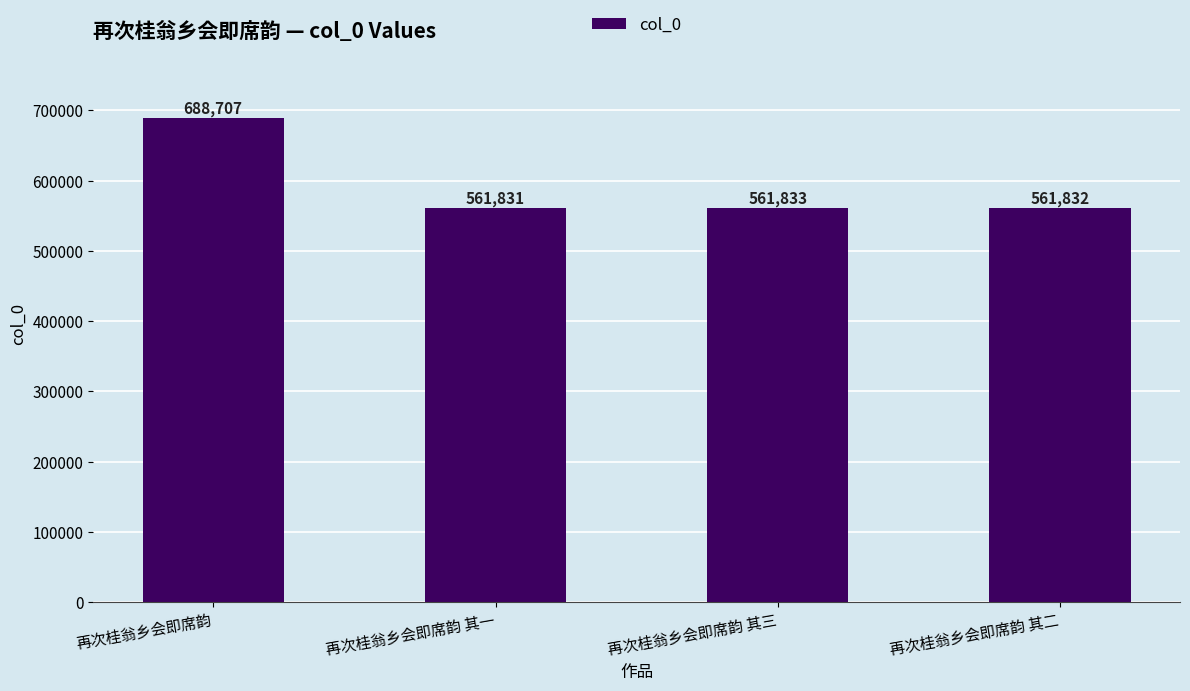

What position from the left is 再次桂翁乡会即席韵?

1